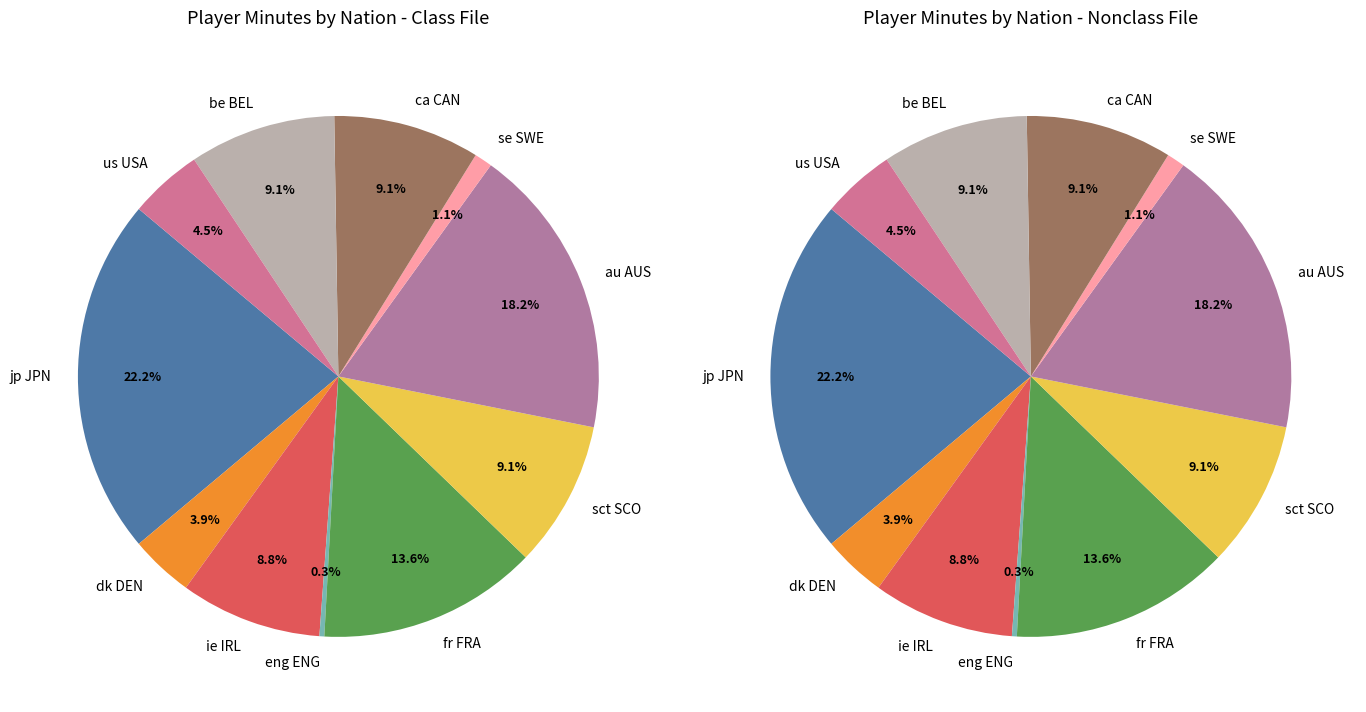

To the nearest percent, what portion does sct SCO represent?

9%